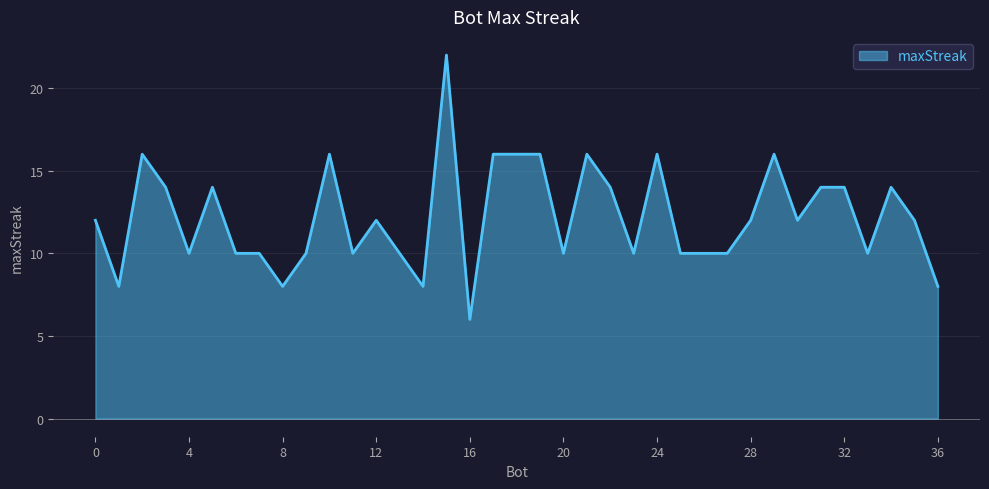

What is the minimum value shown in the chart?

6